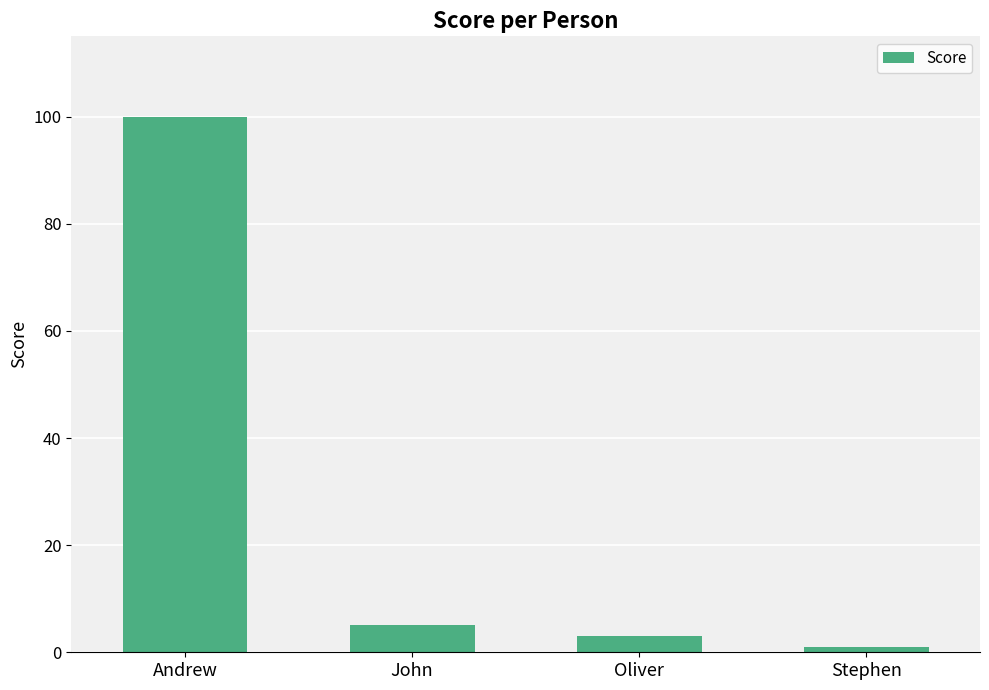

At which label is the value closest to 50?

John